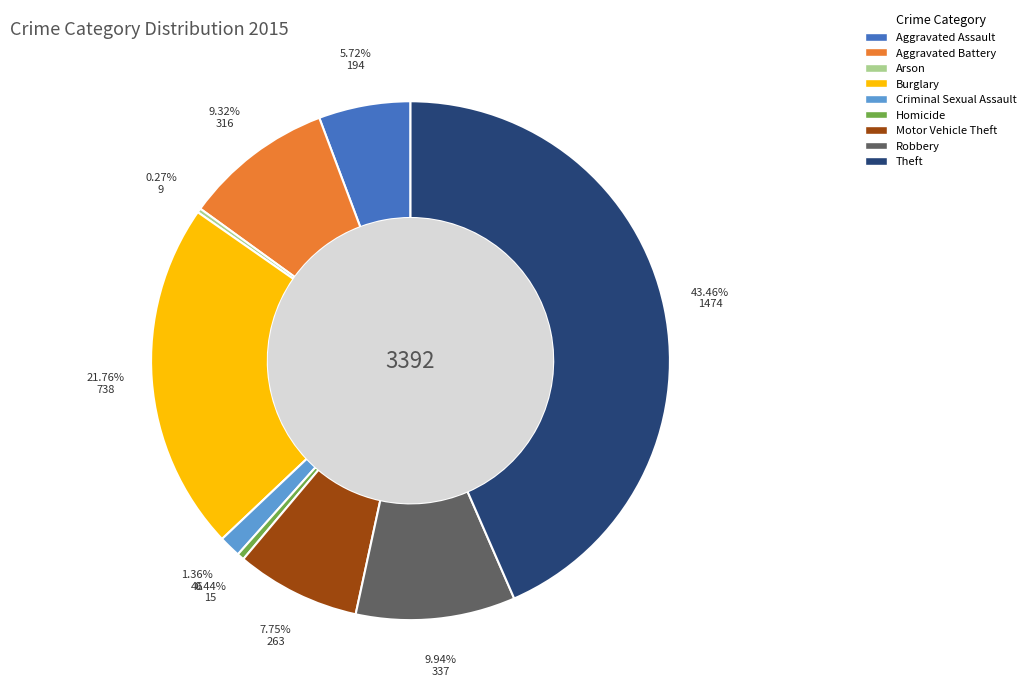

Approximately how many times larger is the value at Aggravated Battery compared to Burglary?

0.4